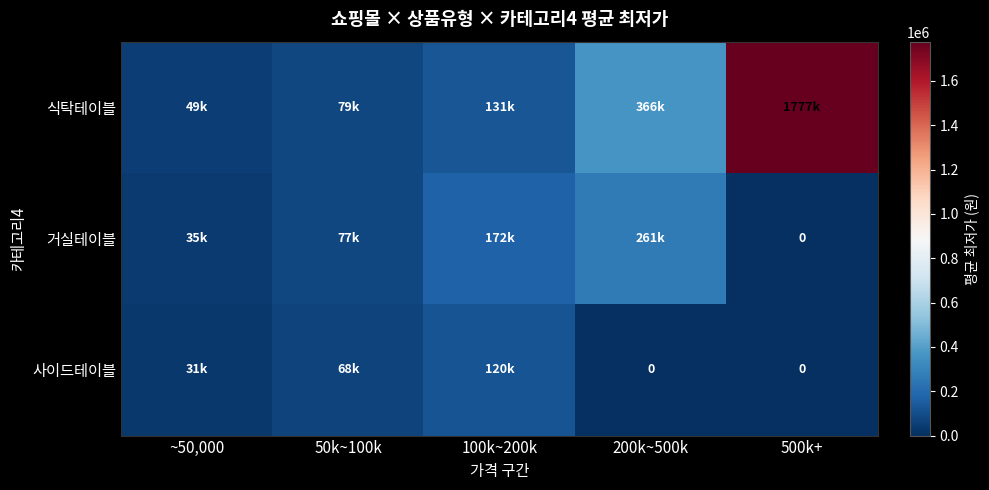

Where does the 거실테이블 series first go above 77450?

100k~200k